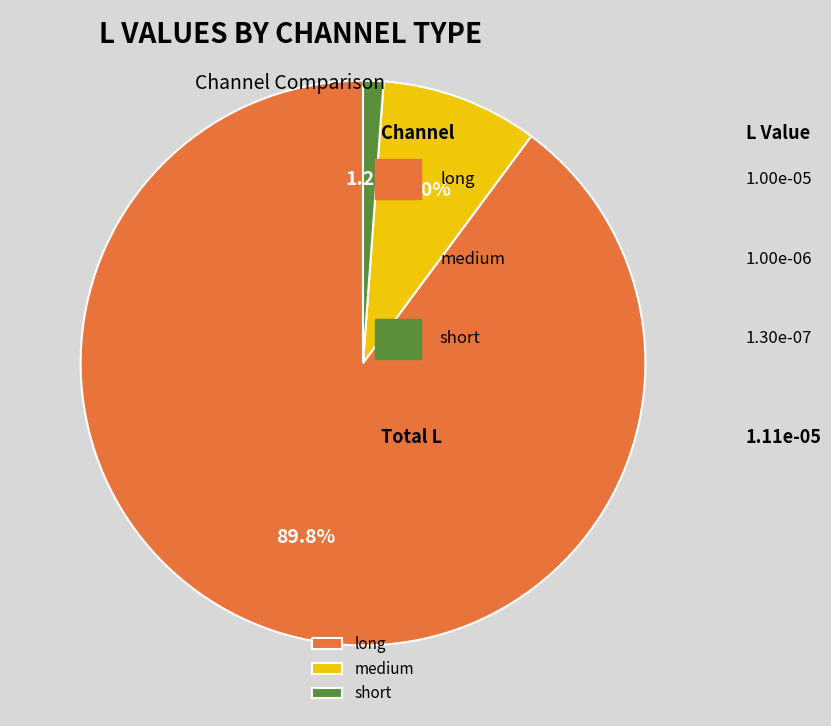

Which slice is the smallest?

short